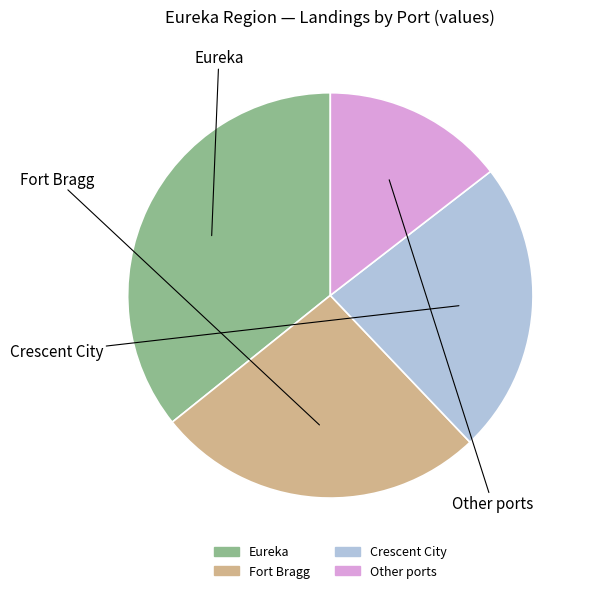

What percentage is NOT represented by Eureka?

64.2%